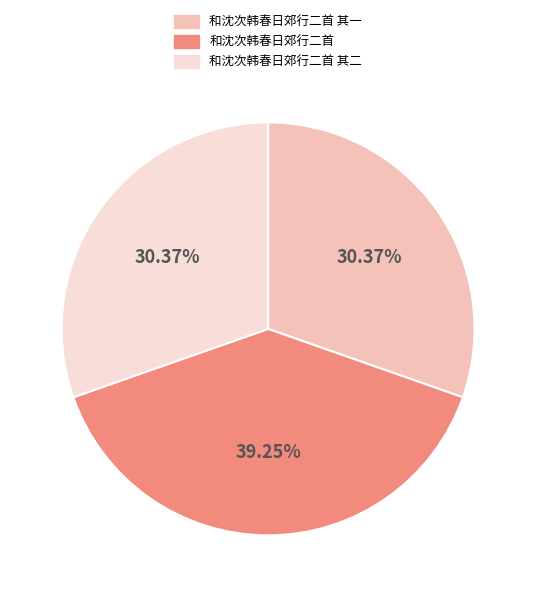

Does any single category account for the majority?

No